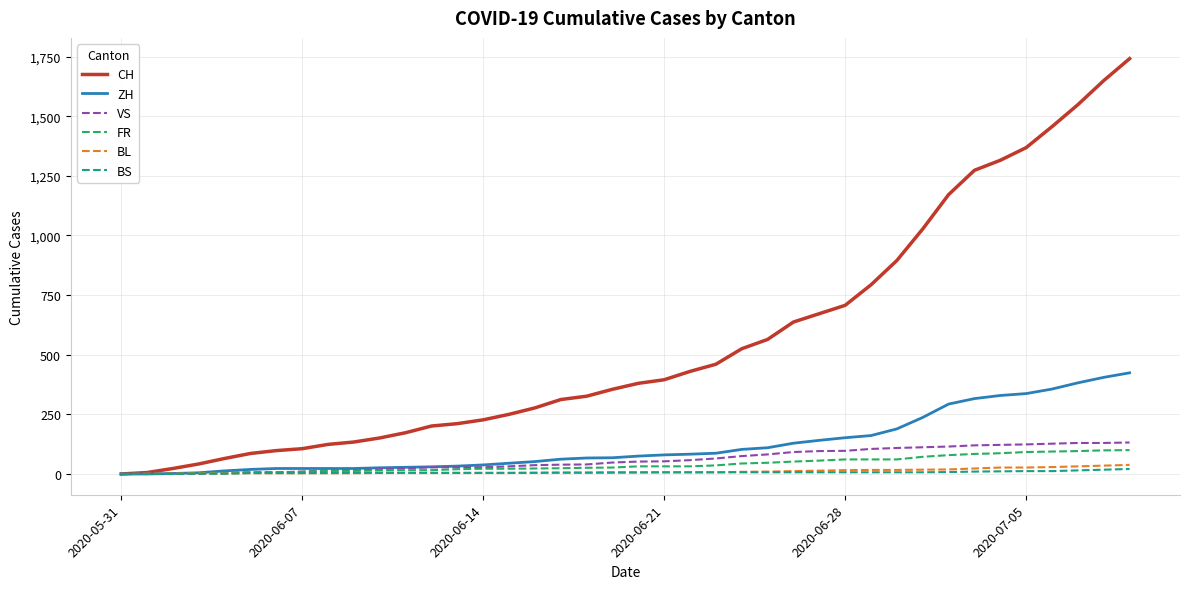

Which series has the largest range (max minus min)?

CH